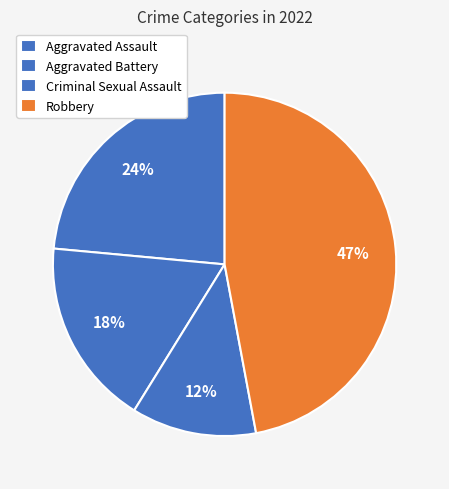

Which category has the smallest portion of the pie?

Criminal Sexual Assault